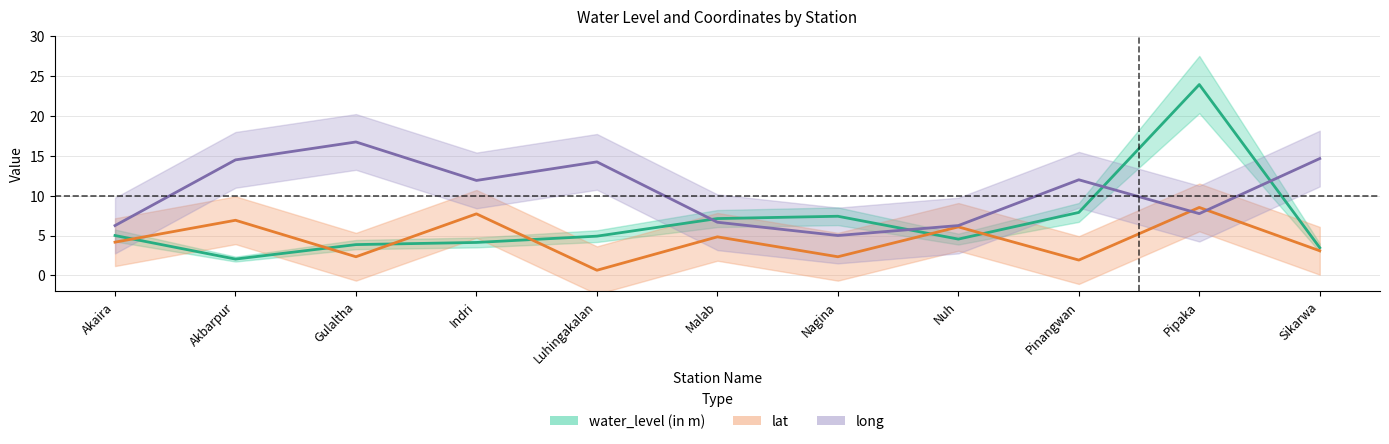

True or false: long has a value of 7.8 at Nagina.

False